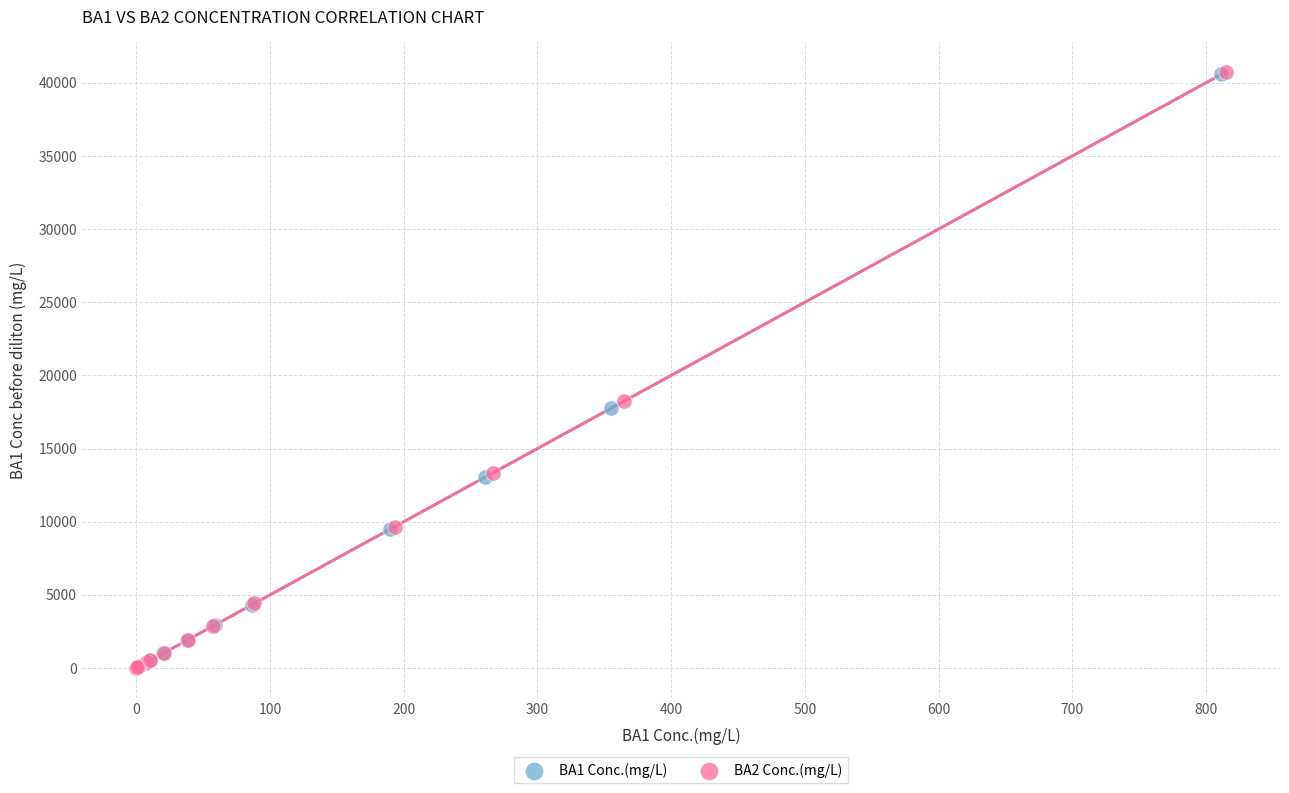

Which series has the widest spread of Y values?

BA2 Conc.(mg/L)